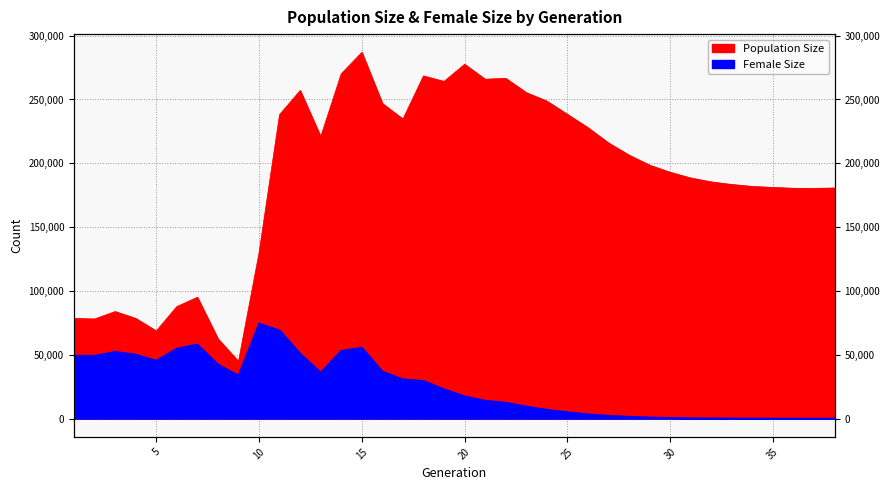

At which label is Population Size closest to 165790?

37